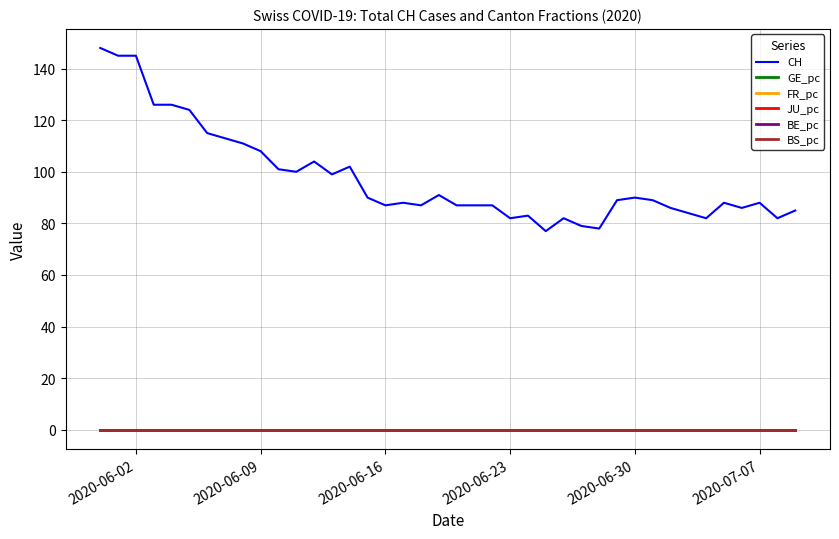

Which series has the largest range (max minus min)?

CH